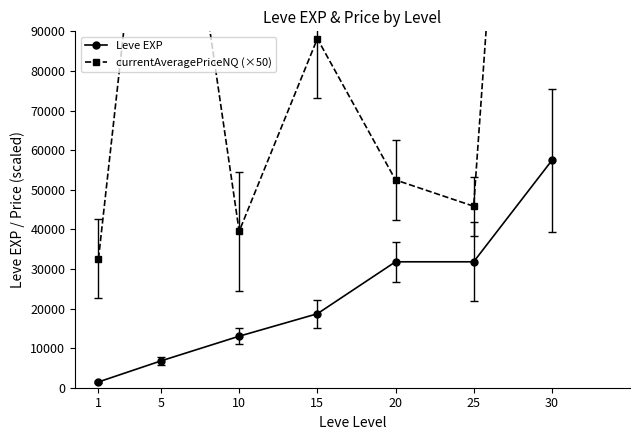

What is the smallest value displayed?

1460.0